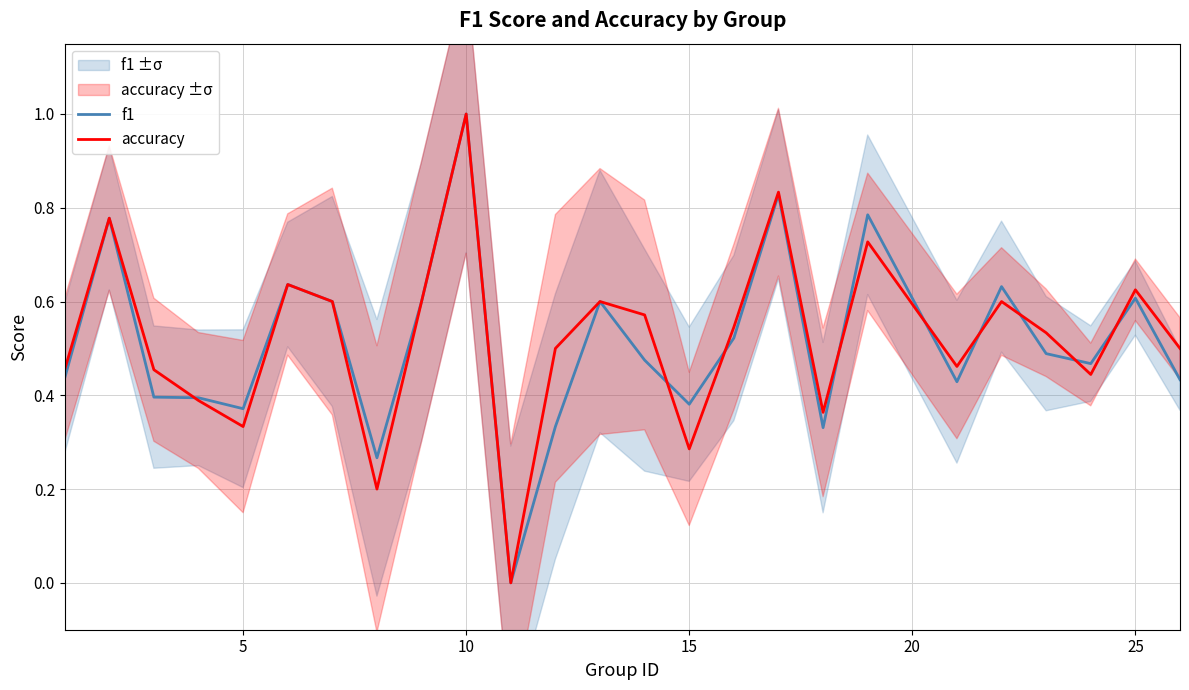

What is the highest value of the accuracy series?

1.0